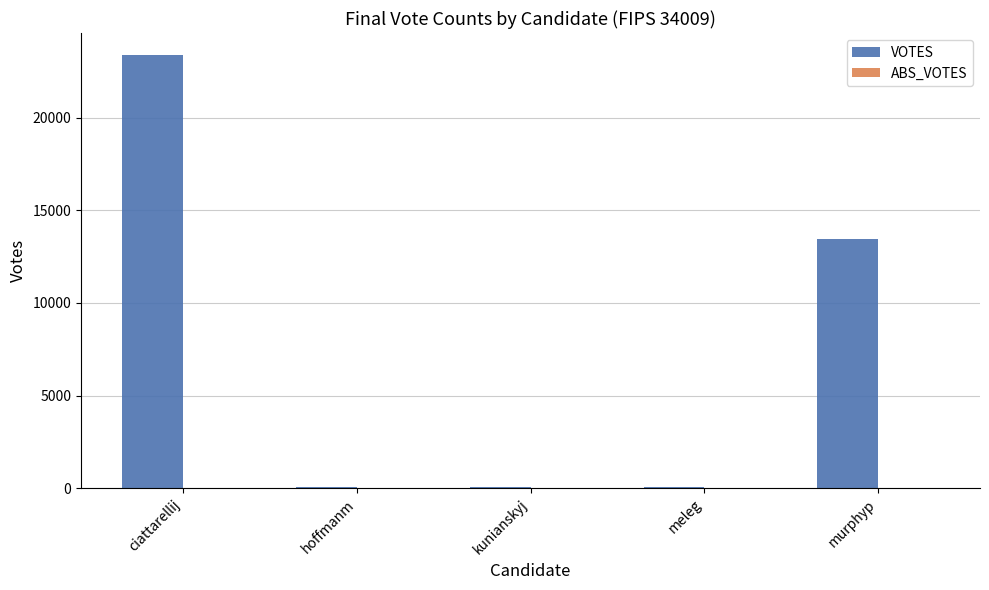

What is the greatest value displayed?

23388